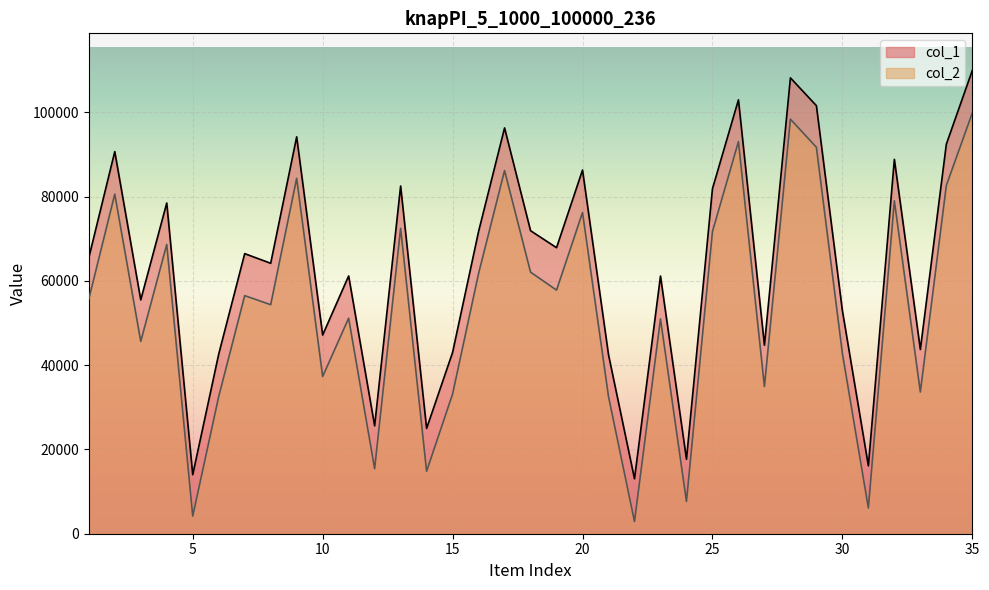

What is the spread (max minus min) of values at 19?

10067